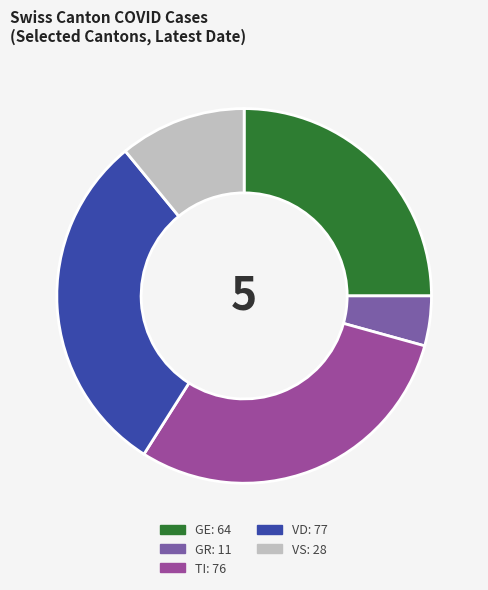

Count the number of slices in the pie.

5